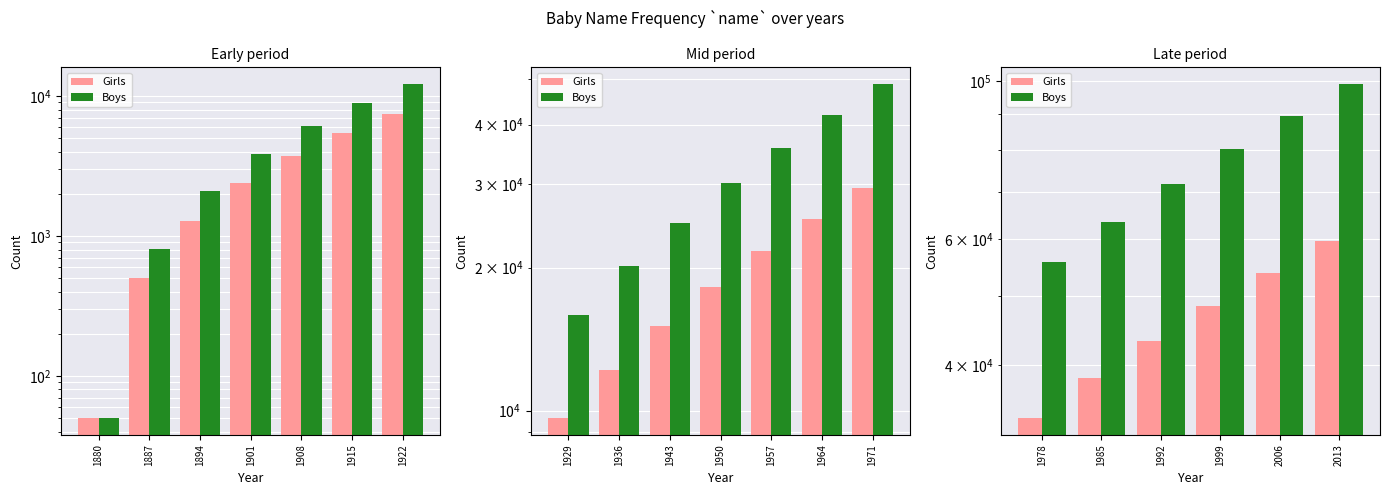

How many values in the Boys series are below 80325?

3